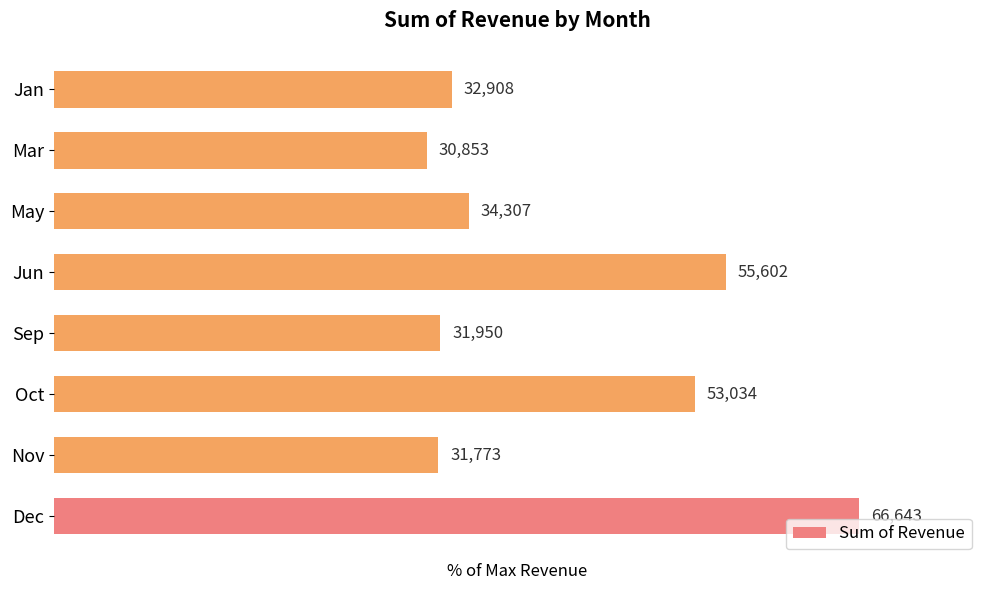

What is the difference between the maximum and second lowest values?

52.3